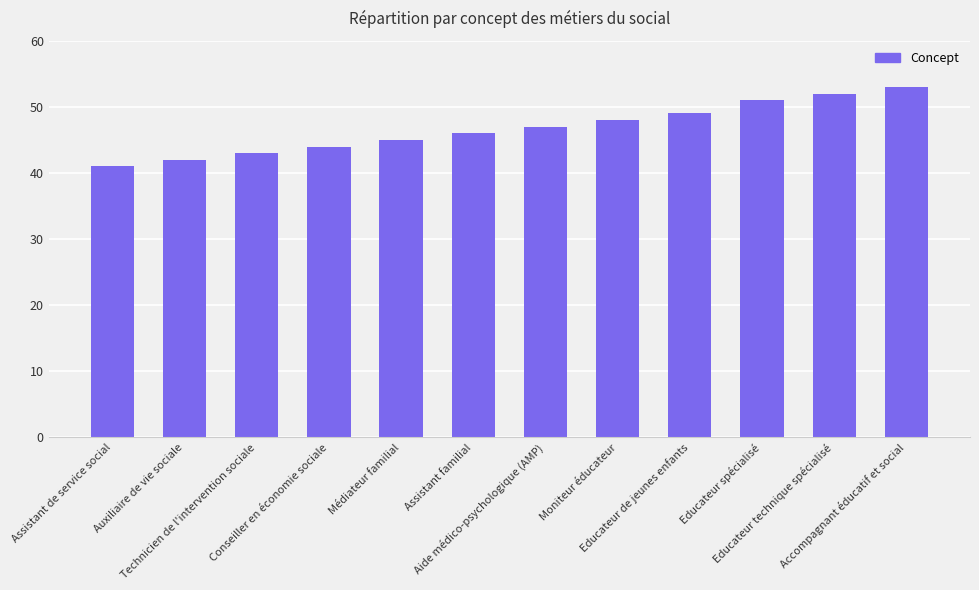

Reading right to left, what are all the values shown in this chart?

53	52	51	49	48	47	46	45	44	43	42	41